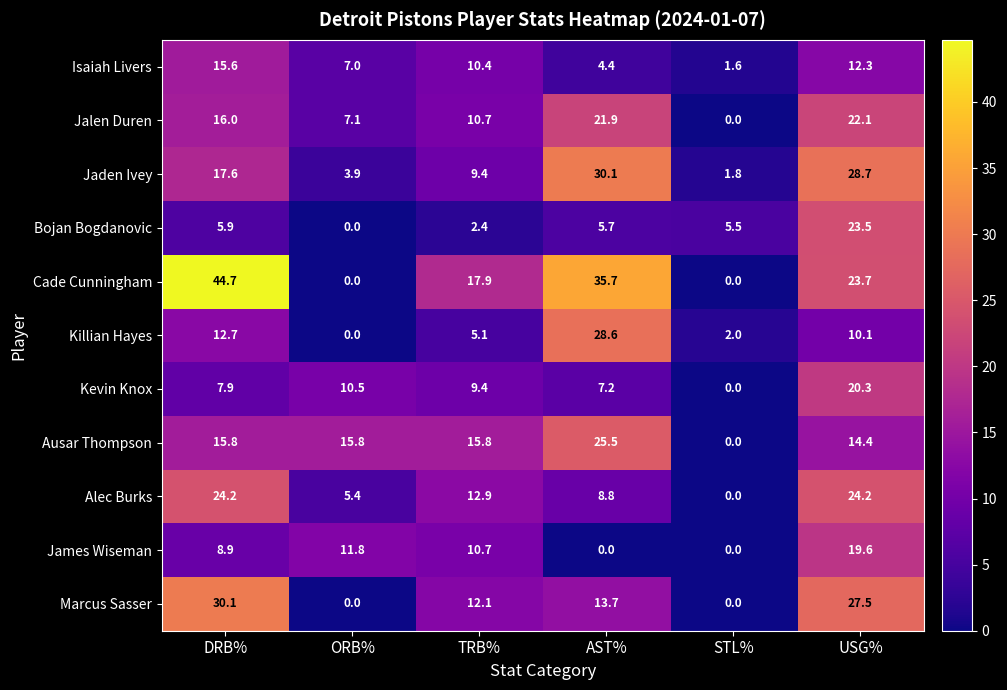

What is the approximate value of Bojan Bogdanovic at DRB%?

5.9